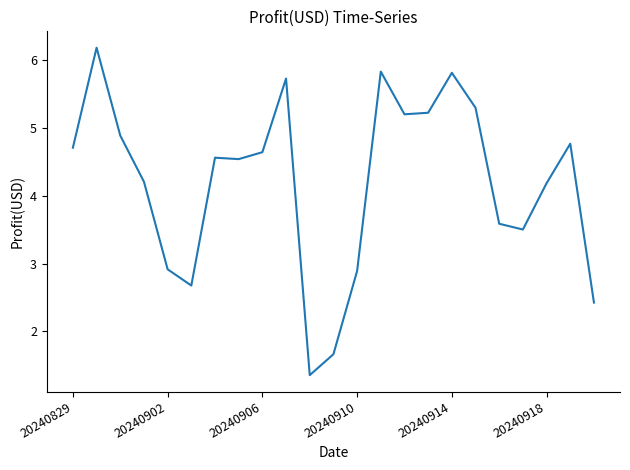

What is the difference between the maximum and minimum values?

4.8